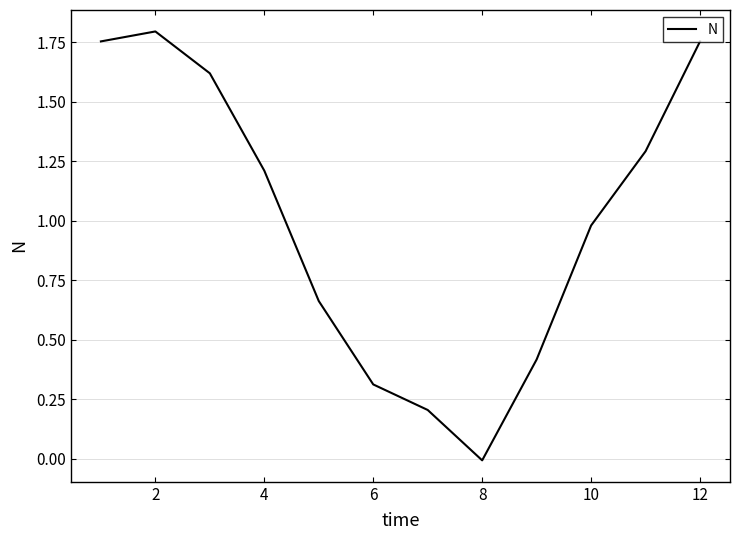

Does the chart display data point markers on the line(s)?

No